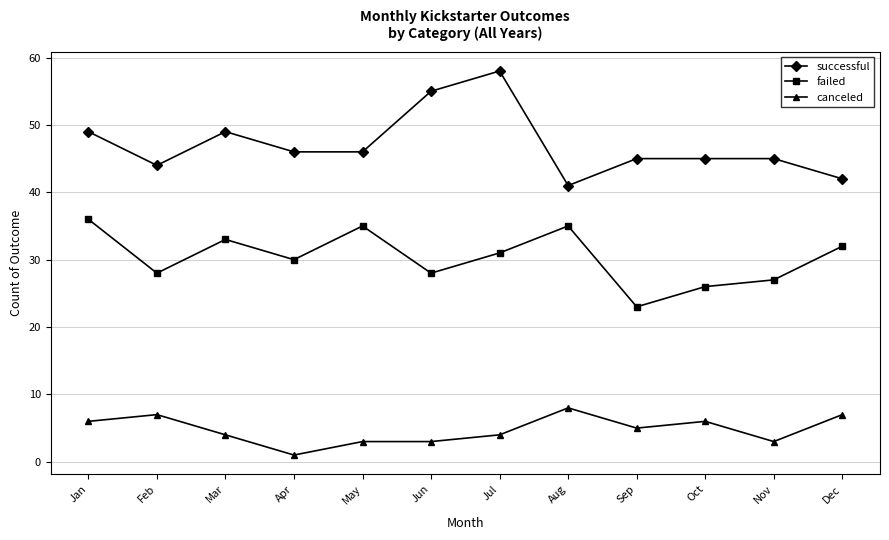

Which series changed the most between Jun and Aug?

successful